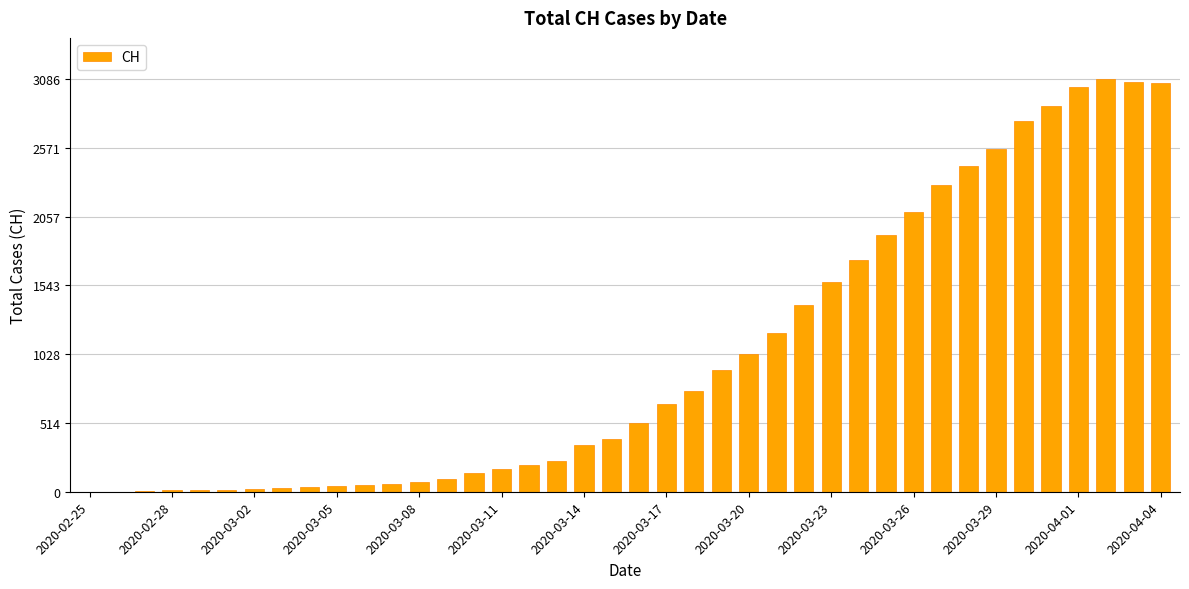

What is the greatest value displayed?

3086